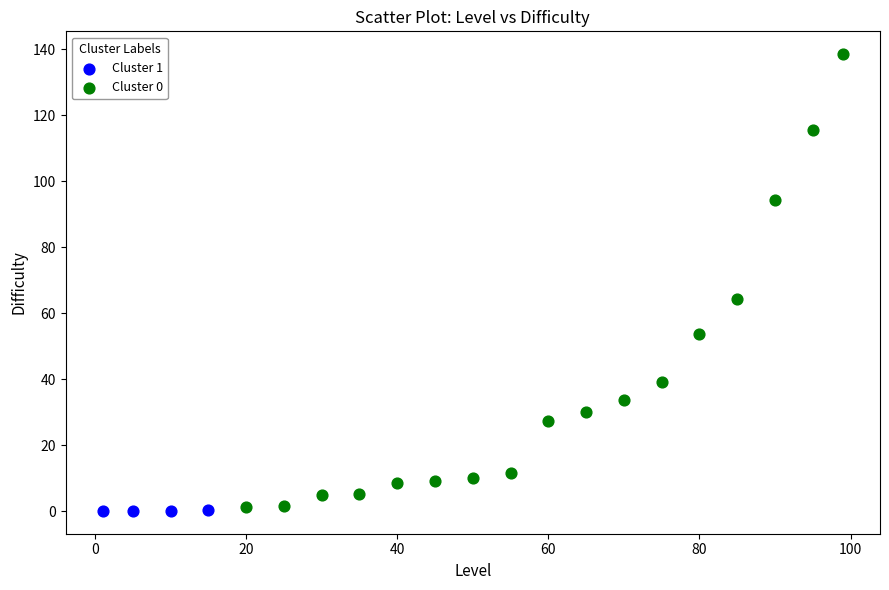

Which series reaches the maximum Y coordinate?

Cluster 0